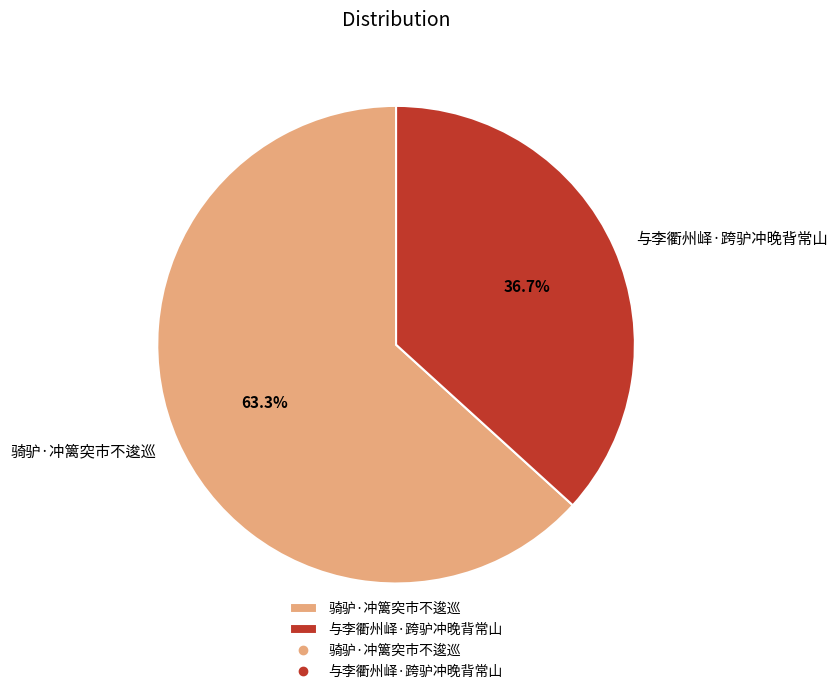

The 骑驴·冲篱突市不逡巡 slice represents 54% of the pie. True or false?

False